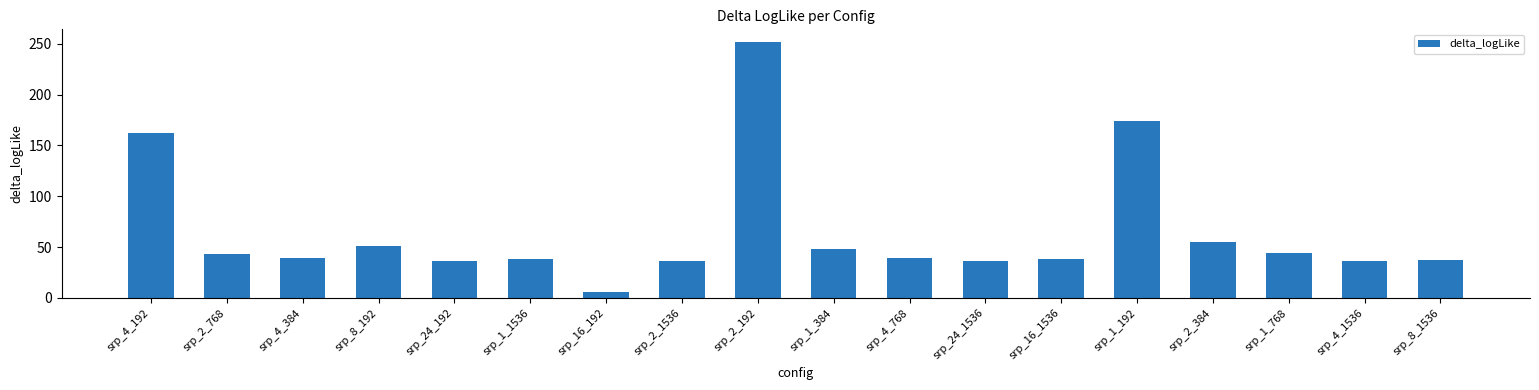

What is the sum of all values?

1172.4